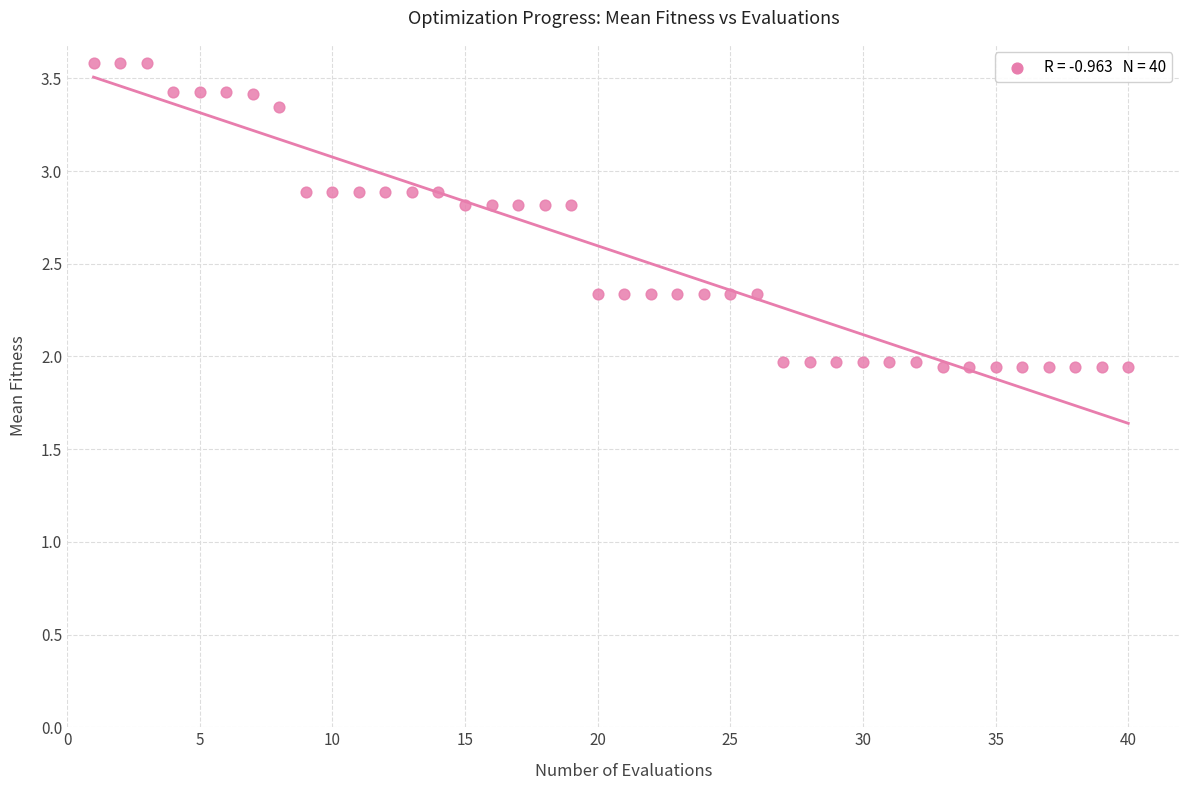

What is the range of X values (max minus min)?

39.0